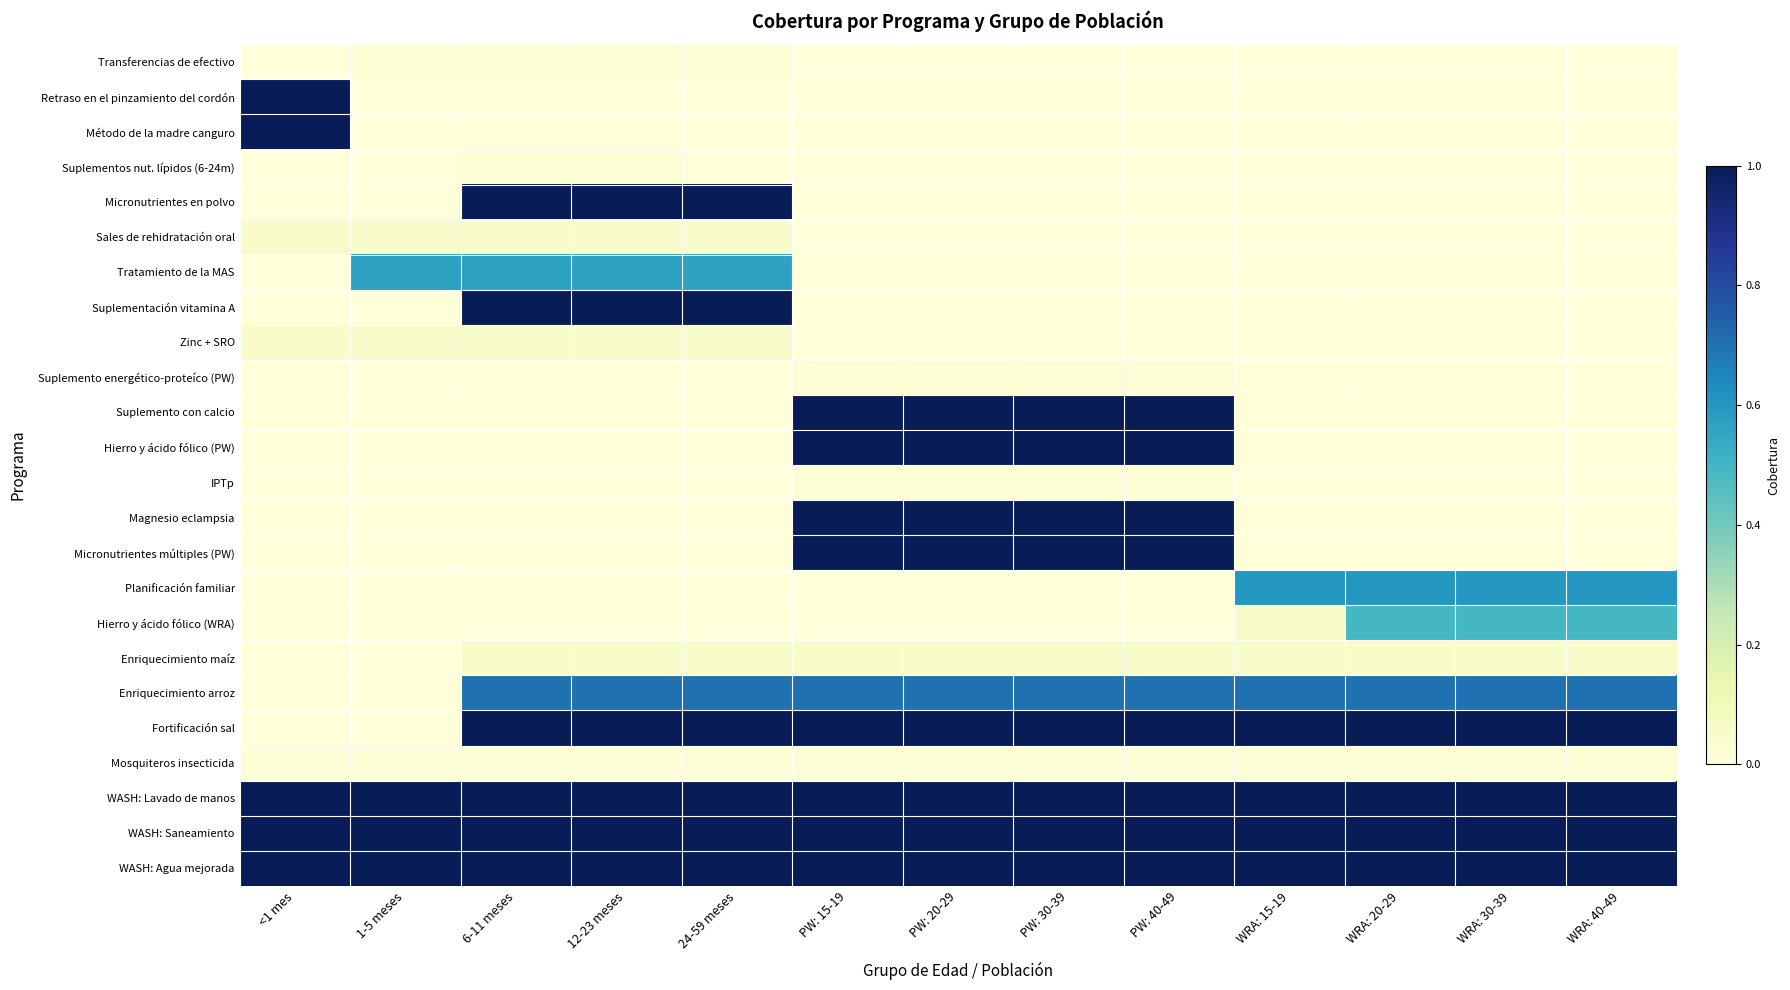

Reading right to left, transcribe all the data shown in this chart.

Transferencias de efectivo: WRA: 40-49=0.0	WRA: 30-39=0.0	WRA: 20-29=0.0	WRA: 15-19=0.0	PW: 40-49=0.0	PW: 30-39=0.0	PW: 20-29=0.0	PW: 15-19=0.0	24-59 meses=0.0	12-23 meses=0.0	6-11 meses=0.0	1-5 meses=0.0	<1 mes=0.0
Retraso en el pinzamiento del cordón: WRA: 40-49=0.0	WRA: 30-39=0.0	WRA: 20-29=0.0	WRA: 15-19=0.0	PW: 40-49=0.0	PW: 30-39=0.0	PW: 20-29=0.0	PW: 15-19=0.0	24-59 meses=0.0	12-23 meses=0.0	6-11 meses=0.0	1-5 meses=0.0	<1 mes=1.0
Método de la madre canguro: WRA: 40-49=0.0	WRA: 30-39=0.0	WRA: 20-29=0.0	WRA: 15-19=0.0	PW: 40-49=0.0	PW: 30-39=0.0	PW: 20-29=0.0	PW: 15-19=0.0	24-59 meses=0.0	12-23 meses=0.0	6-11 meses=0.0	1-5 meses=0.0	<1 mes=1.0
Suplementos nut. lípidos (6-24m): WRA: 40-49=0.0	WRA: 30-39=0.0	WRA: 20-29=0.0	WRA: 15-19=0.0	PW: 40-49=0.0	PW: 30-39=0.0	PW: 20-29=0.0	PW: 15-19=0.0	24-59 meses=0.0	12-23 meses=0.0	6-11 meses=0.0	1-5 meses=0.0	<1 mes=0.0
Micronutrientes en polvo: WRA: 40-49=0.0	WRA: 30-39=0.0	WRA: 20-29=0.0	WRA: 15-19=0.0	PW: 40-49=0.0	PW: 30-39=0.0	PW: 20-29=0.0	PW: 15-19=0.0	24-59 meses=1.0	12-23 meses=1.0	6-11 meses=1.0	1-5 meses=0.0	<1 mes=0.0
Sales de rehidratación oral: WRA: 40-49=0.0	WRA: 30-39=0.0	WRA: 20-29=0.0	WRA: 15-19=0.0	PW: 40-49=0.0	PW: 30-39=0.0	PW: 20-29=0.0	PW: 15-19=0.0	24-59 meses=0.0	12-23 meses=0.0	6-11 meses=0.0	1-5 meses=0.0	<1 mes=0.0
Tratamiento de la MAS: WRA: 40-49=0.0	WRA: 30-39=0.0	WRA: 20-29=0.0	WRA: 15-19=0.0	PW: 40-49=0.0	PW: 30-39=0.0	PW: 20-29=0.0	PW: 15-19=0.0	24-59 meses=0.6	12-23 meses=0.6	6-11 meses=0.6	1-5 meses=0.6	<1 mes=0.0
Suplementación vitamina A: WRA: 40-49=0.0	WRA: 30-39=0.0	WRA: 20-29=0.0	WRA: 15-19=0.0	PW: 40-49=0.0	PW: 30-39=0.0	PW: 20-29=0.0	PW: 15-19=0.0	24-59 meses=1.0	12-23 meses=1.0	6-11 meses=1.0	1-5 meses=0.0	<1 mes=0.0
Zinc + SRO: WRA: 40-49=0.0	WRA: 30-39=0.0	WRA: 20-29=0.0	WRA: 15-19=0.0	PW: 40-49=0.0	PW: 30-39=0.0	PW: 20-29=0.0	PW: 15-19=0.0	24-59 meses=0.0	12-23 meses=0.0	6-11 meses=0.0	1-5 meses=0.0	<1 mes=0.0
Suplemento energético-proteíco (PW): WRA: 40-49=0.0	WRA: 30-39=0.0	WRA: 20-29=0.0	WRA: 15-19=0.0	PW: 40-49=0.0	PW: 30-39=0.0	PW: 20-29=0.0	PW: 15-19=0.0	24-59 meses=0.0	12-23 meses=0.0	6-11 meses=0.0	1-5 meses=0.0	<1 mes=0.0
Suplemento con calcio: WRA: 40-49=0.0	WRA: 30-39=0.0	WRA: 20-29=0.0	WRA: 15-19=0.0	PW: 40-49=1.0	PW: 30-39=1.0	PW: 20-29=1.0	PW: 15-19=1.0	24-59 meses=0.0	12-23 meses=0.0	6-11 meses=0.0	1-5 meses=0.0	<1 mes=0.0
Hierro y ácido fólico (PW): WRA: 40-49=0.0	WRA: 30-39=0.0	WRA: 20-29=0.0	WRA: 15-19=0.0	PW: 40-49=1.0	PW: 30-39=1.0	PW: 20-29=1.0	PW: 15-19=1.0	24-59 meses=0.0	12-23 meses=0.0	6-11 meses=0.0	1-5 meses=0.0	<1 mes=0.0
IPTp: WRA: 40-49=0.0	WRA: 30-39=0.0	WRA: 20-29=0.0	WRA: 15-19=0.0	PW: 40-49=0.0	PW: 30-39=0.0	PW: 20-29=0.0	PW: 15-19=0.0	24-59 meses=0.0	12-23 meses=0.0	6-11 meses=0.0	1-5 meses=0.0	<1 mes=0.0
Magnesio eclampsia: WRA: 40-49=0.0	WRA: 30-39=0.0	WRA: 20-29=0.0	WRA: 15-19=0.0	PW: 40-49=1.0	PW: 30-39=1.0	PW: 20-29=1.0	PW: 15-19=1.0	24-59 meses=0.0	12-23 meses=0.0	6-11 meses=0.0	1-5 meses=0.0	<1 mes=0.0
Micronutrientes múltiples (PW): WRA: 40-49=0.0	WRA: 30-39=0.0	WRA: 20-29=0.0	WRA: 15-19=0.0	PW: 40-49=1.0	PW: 30-39=1.0	PW: 20-29=1.0	PW: 15-19=1.0	24-59 meses=0.0	12-23 meses=0.0	6-11 meses=0.0	1-5 meses=0.0	<1 mes=0.0
Planificación familiar: WRA: 40-49=0.6	WRA: 30-39=0.6	WRA: 20-29=0.6	WRA: 15-19=0.6	PW: 40-49=0.0	PW: 30-39=0.0	PW: 20-29=0.0	PW: 15-19=0.0	24-59 meses=0.0	12-23 meses=0.0	6-11 meses=0.0	1-5 meses=0.0	<1 mes=0.0
Hierro y ácido fólico (WRA): WRA: 40-49=0.5	WRA: 30-39=0.5	WRA: 20-29=0.5	WRA: 15-19=0.1	PW: 40-49=0.0	PW: 30-39=0.0	PW: 20-29=0.0	PW: 15-19=0.0	24-59 meses=0.0	12-23 meses=0.0	6-11 meses=0.0	1-5 meses=0.0	<1 mes=0.0
Enriquecimiento maíz: WRA: 40-49=0.1	WRA: 30-39=0.1	WRA: 20-29=0.1	WRA: 15-19=0.1	PW: 40-49=0.1	PW: 30-39=0.1	PW: 20-29=0.1	PW: 15-19=0.1	24-59 meses=0.1	12-23 meses=0.1	6-11 meses=0.1	1-5 meses=0.0	<1 mes=0.0
Enriquecimiento arroz: WRA: 40-49=0.7	WRA: 30-39=0.7	WRA: 20-29=0.7	WRA: 15-19=0.7	PW: 40-49=0.7	PW: 30-39=0.7	PW: 20-29=0.7	PW: 15-19=0.7	24-59 meses=0.7	12-23 meses=0.7	6-11 meses=0.7	1-5 meses=0.0	<1 mes=0.0
Fortificación sal: WRA: 40-49=1.0	WRA: 30-39=1.0	WRA: 20-29=1.0	WRA: 15-19=1.0	PW: 40-49=1.0	PW: 30-39=1.0	PW: 20-29=1.0	PW: 15-19=1.0	24-59 meses=1.0	12-23 meses=1.0	6-11 meses=1.0	1-5 meses=0.0	<1 mes=0.0
Mosquiteros insecticida: WRA: 40-49=0.0	WRA: 30-39=0.0	WRA: 20-29=0.0	WRA: 15-19=0.0	PW: 40-49=0.0	PW: 30-39=0.0	PW: 20-29=0.0	PW: 15-19=0.0	24-59 meses=0.0	12-23 meses=0.0	6-11 meses=0.0	1-5 meses=0.0	<1 mes=0.0
WASH: Lavado de manos: WRA: 40-49=1.0	WRA: 30-39=1.0	WRA: 20-29=1.0	WRA: 15-19=1.0	PW: 40-49=1.0	PW: 30-39=1.0	PW: 20-29=1.0	PW: 15-19=1.0	24-59 meses=1.0	12-23 meses=1.0	6-11 meses=1.0	1-5 meses=1.0	<1 mes=1.0
WASH: Saneamiento: WRA: 40-49=1.0	WRA: 30-39=1.0	WRA: 20-29=1.0	WRA: 15-19=1.0	PW: 40-49=1.0	PW: 30-39=1.0	PW: 20-29=1.0	PW: 15-19=1.0	24-59 meses=1.0	12-23 meses=1.0	6-11 meses=1.0	1-5 meses=1.0	<1 mes=1.0
WASH: Agua mejorada: WRA: 40-49=1.0	WRA: 30-39=1.0	WRA: 20-29=1.0	WRA: 15-19=1.0	PW: 40-49=1.0	PW: 30-39=1.0	PW: 20-29=1.0	PW: 15-19=1.0	24-59 meses=1.0	12-23 meses=1.0	6-11 meses=1.0	1-5 meses=1.0	<1 mes=1.0